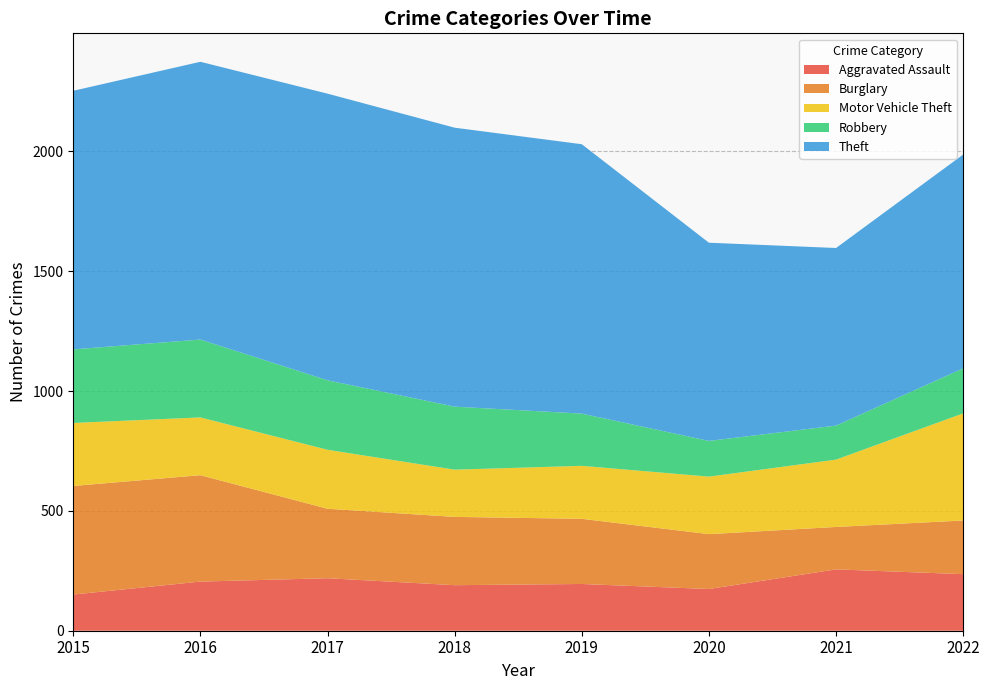

Reading left to right, transcribe all the data shown in this chart.

Aggravated Assault: 151	205	219	190	195	174	256	236
Burglary: 453	444	290	285	272	229	177	224
Motor Vehicle Theft: 263	241	246	197	221	240	281	447
Robbery: 307	325	290	263	218	149	142	188
Theft: 1079	1159	1196	1164	1124	827	741	892